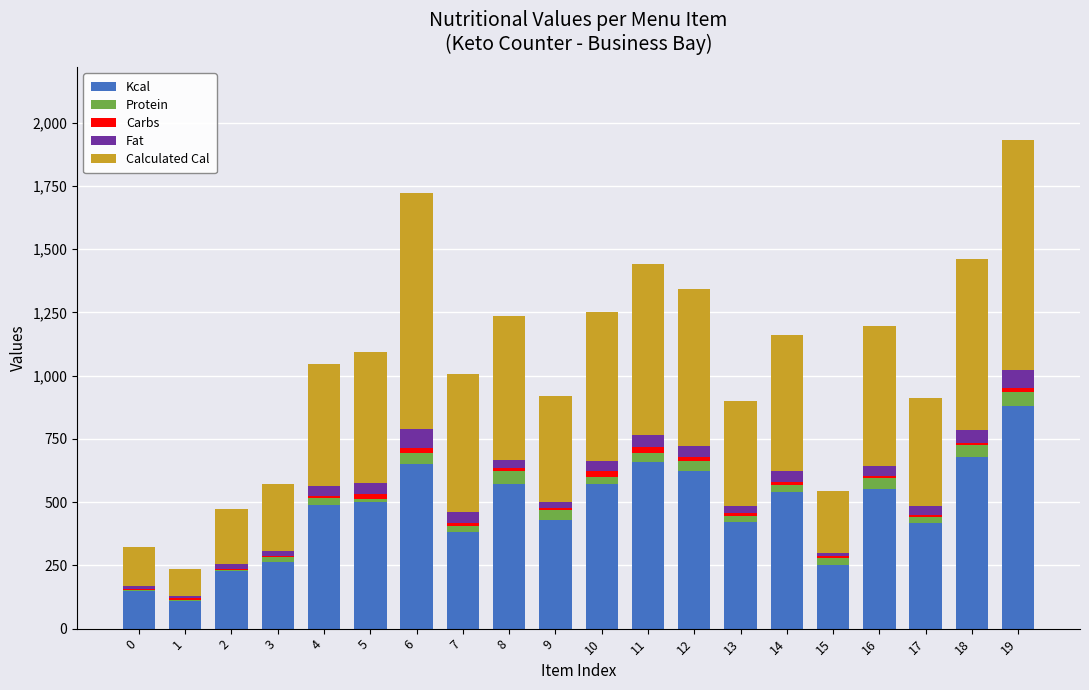

What is the highest value of the Kcal series?

880.0